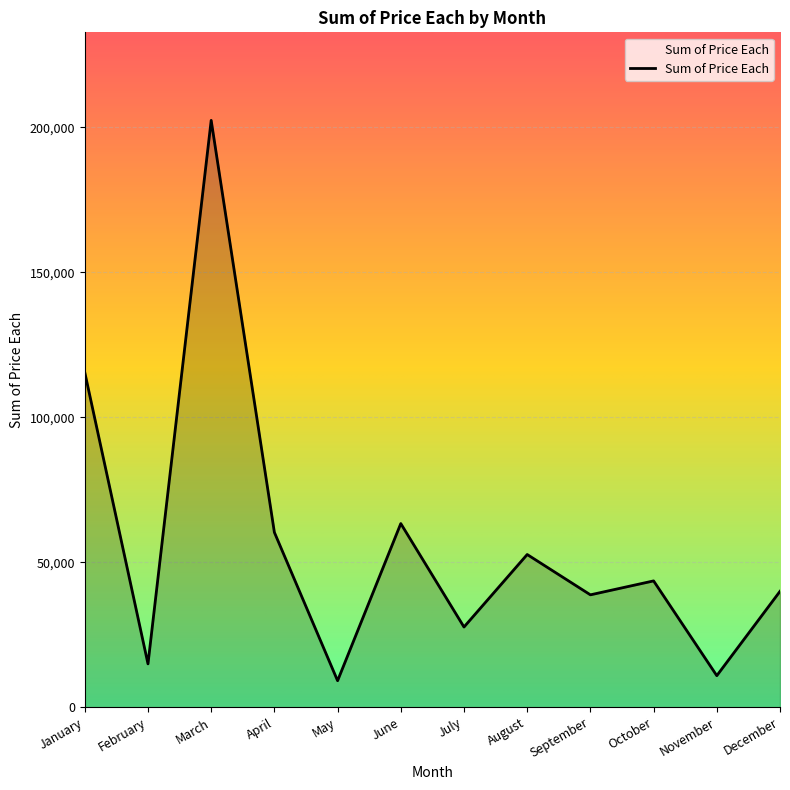

What is the difference between the maximum and minimum values?

193309.4